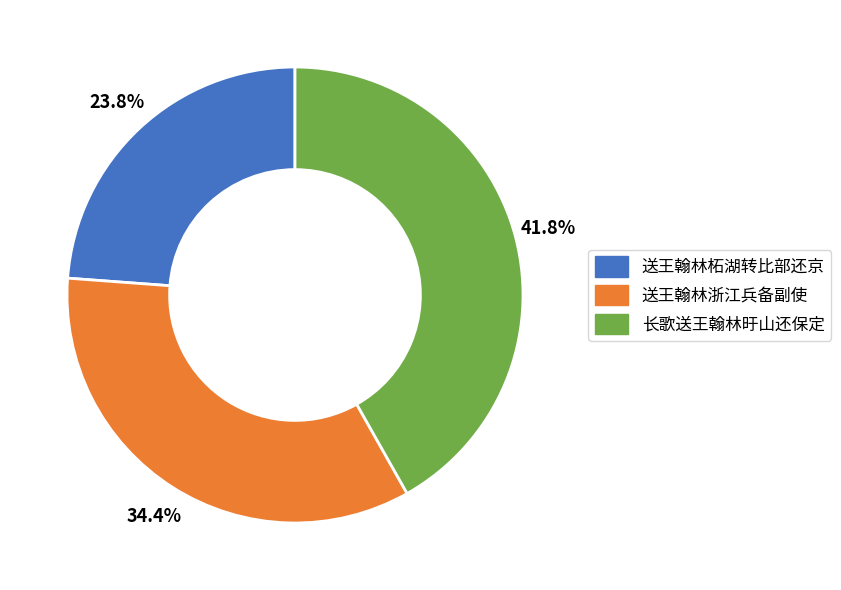

To the nearest percent, what percentage of the pie is 送王翰林浙江兵备副使?

34%